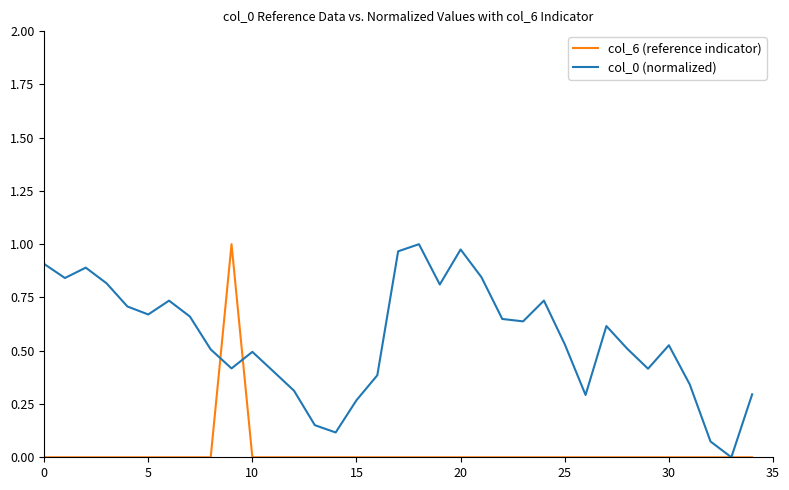

Which series has the largest total across all categories?

col_0 (normalized)